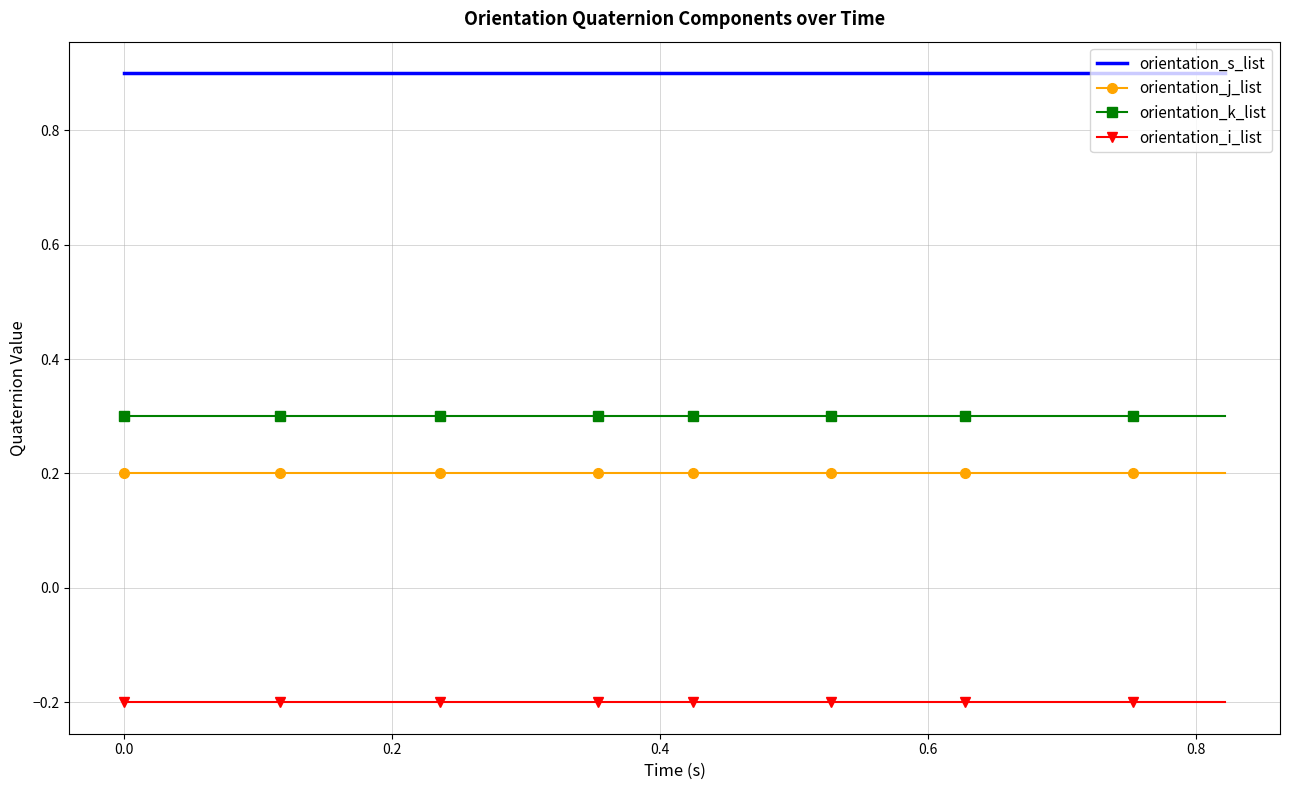

What is the highest value of the orientation_s_list series?

0.9